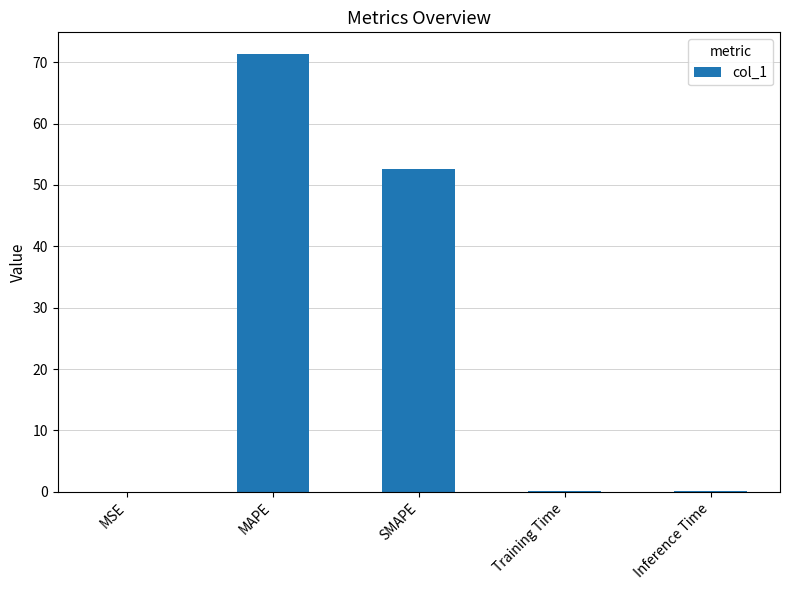

What is the greatest value displayed?

71.3